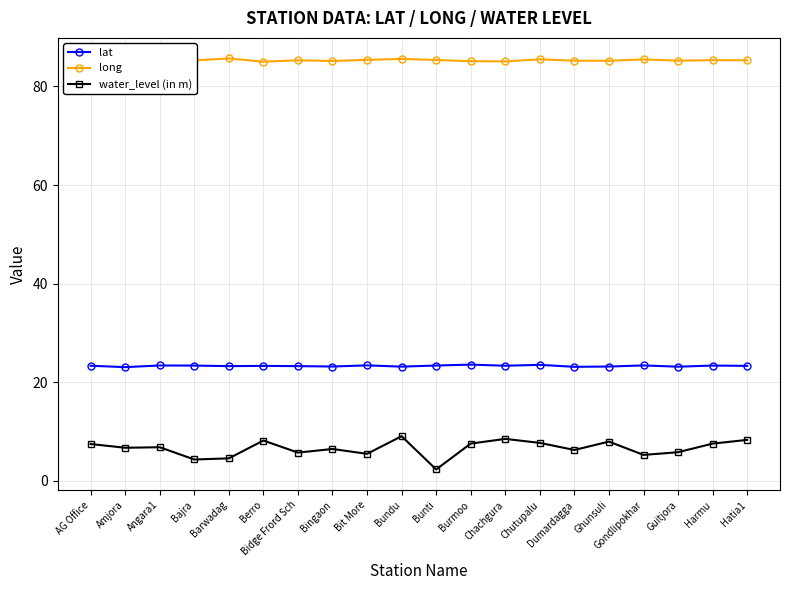

List the series in order of their overall mean, highest first.

long, lat, water_level (in m)